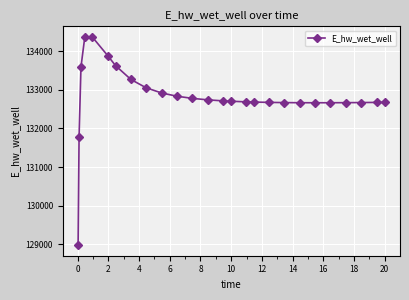

What is the average value?

132807.9